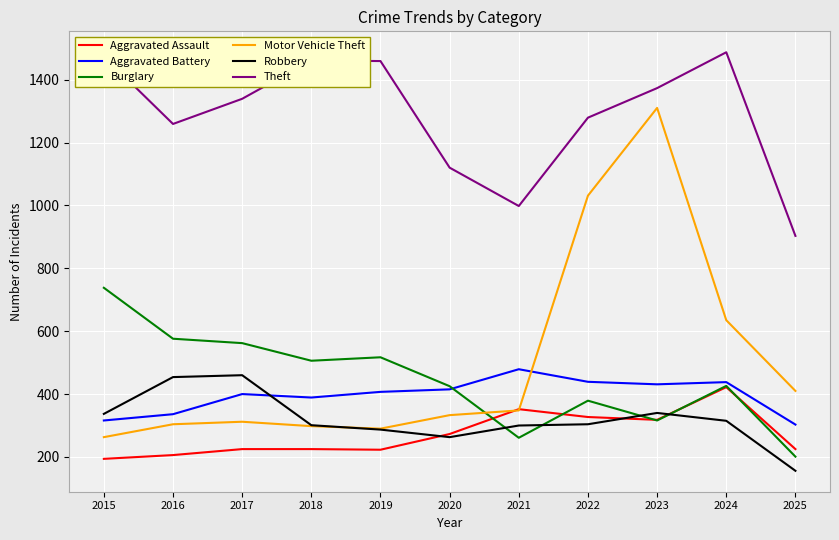

What are all the series names shown in the legend?

Aggravated Assault, Aggravated Battery, Burglary, Motor Vehicle Theft, Robbery, Theft